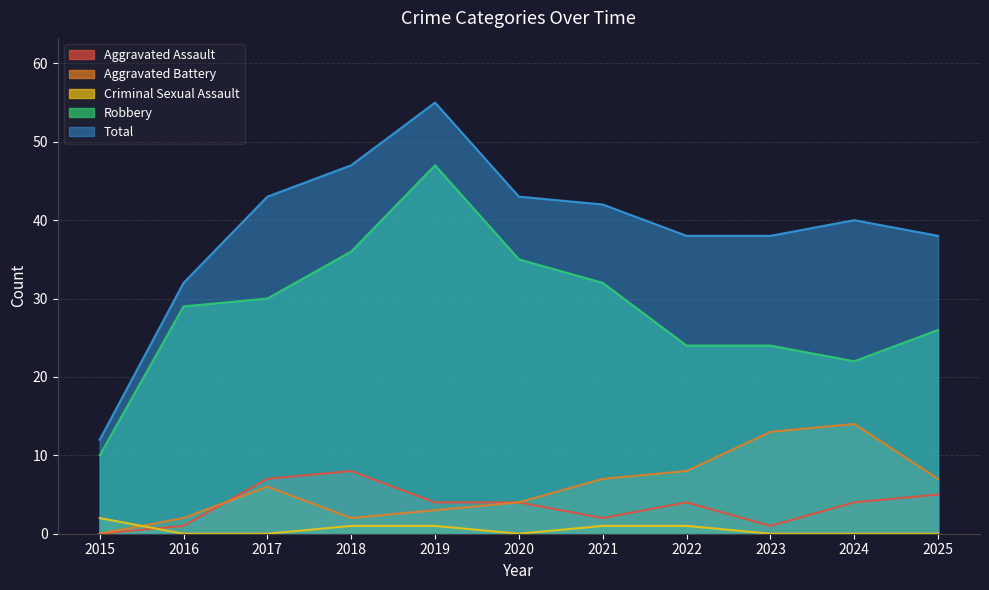

Which category has the lowest value in the Criminal Sexual Assault series?

2016